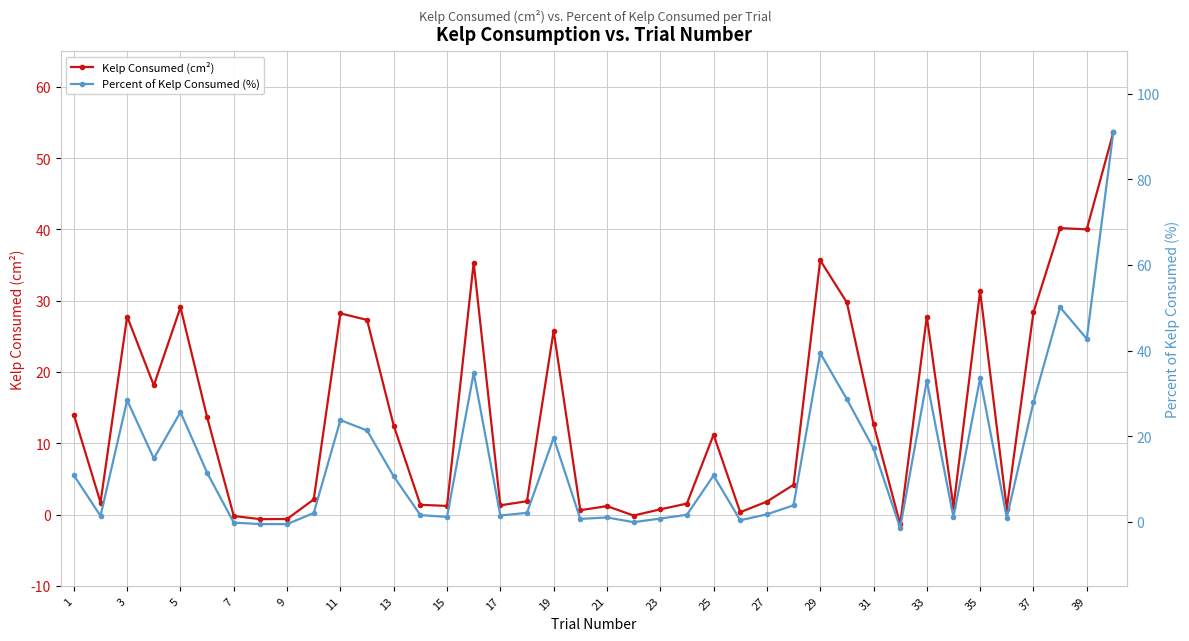

True or false: Kelp Consumed (cm²) has more than 0 interior local peaks.

True